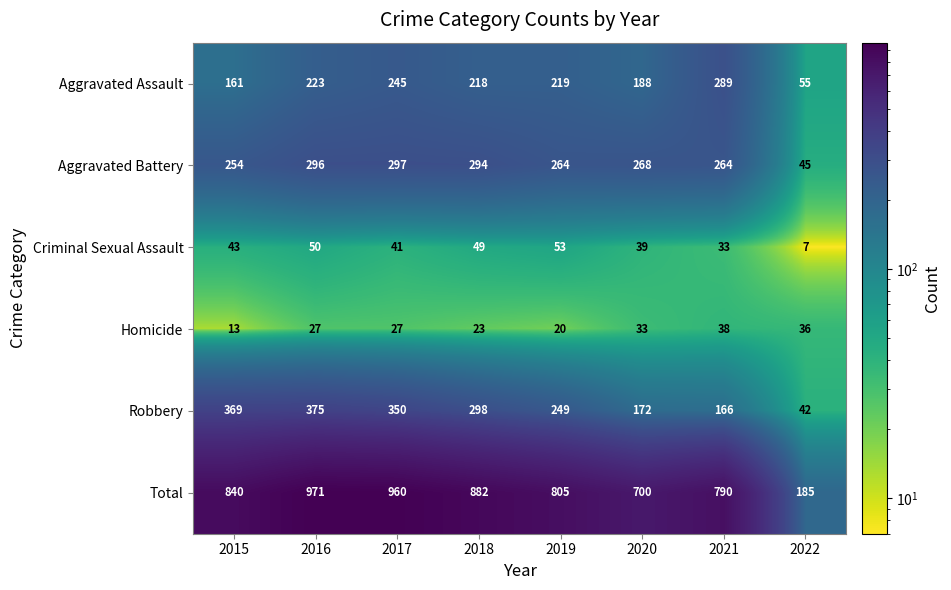

What is the sum of the Aggravated Assault values at 2017 and 2018?

463